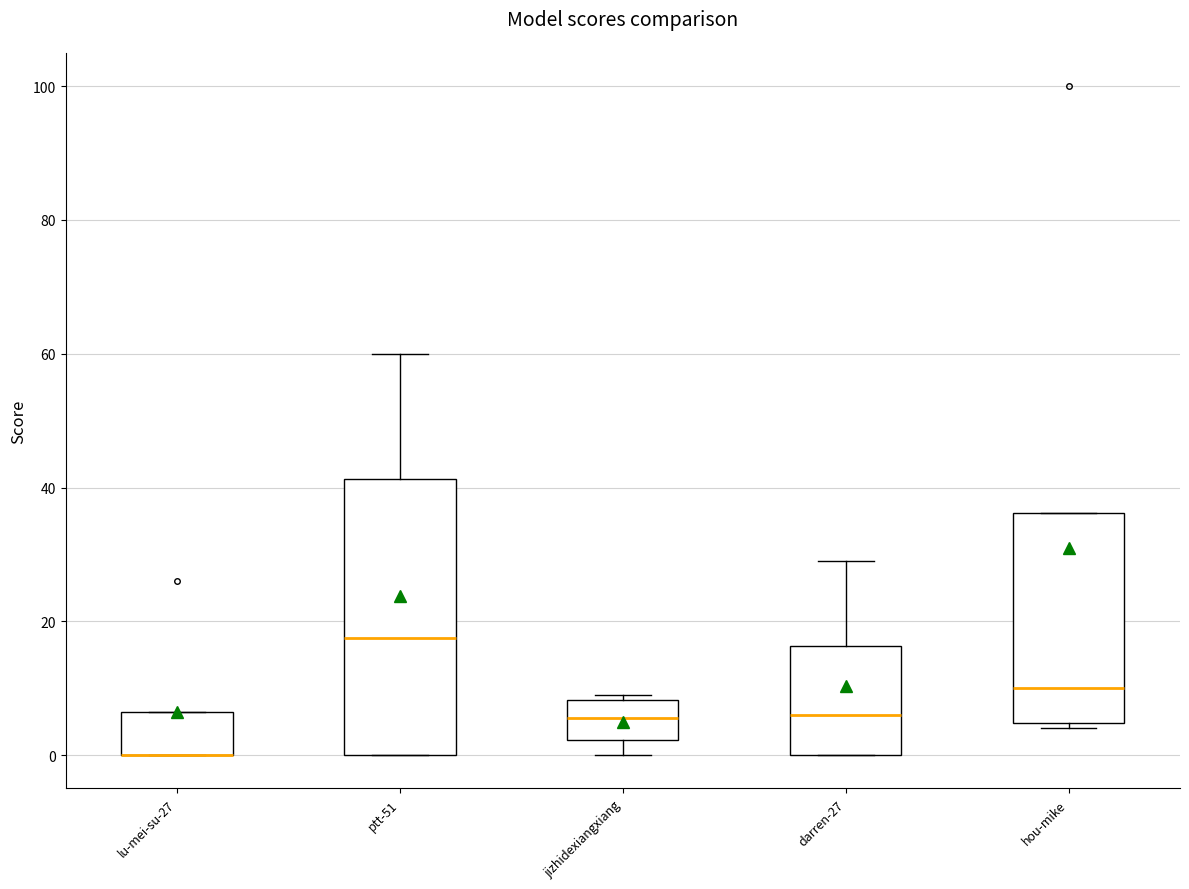

Where does the lower whisker of the box for jizhidexiangxiang end on the y-axis? The values are not printed on the chart, so give them approximately, as read against the axis.

0